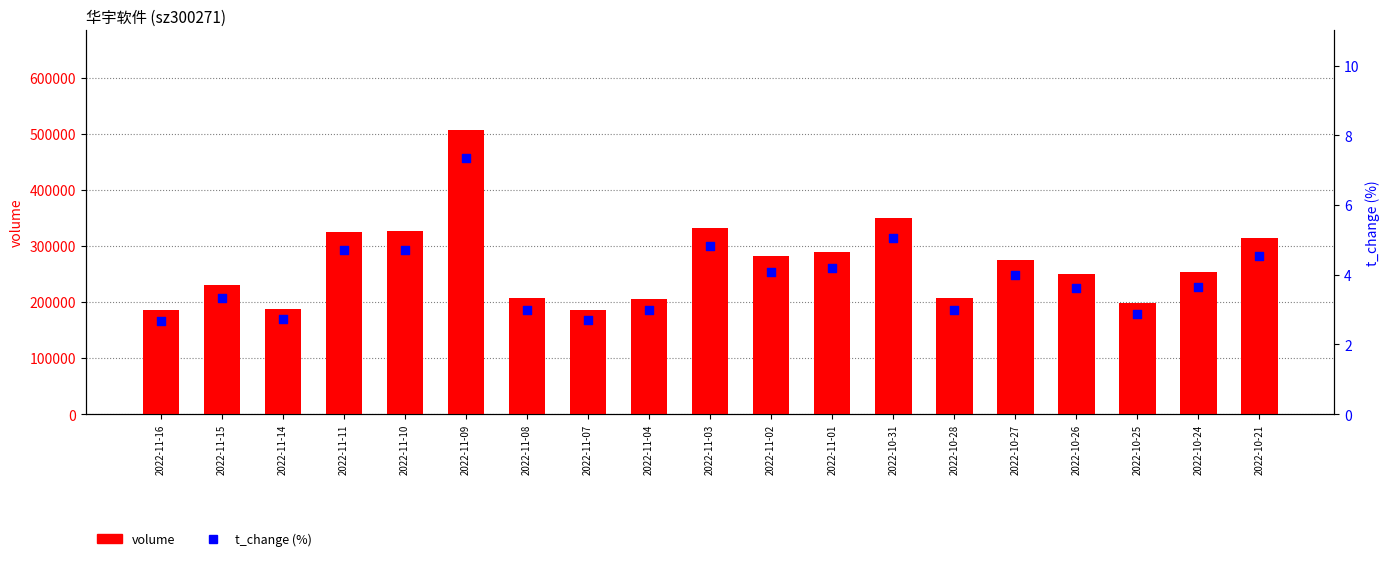

Which series contains the highest Y value?

volume